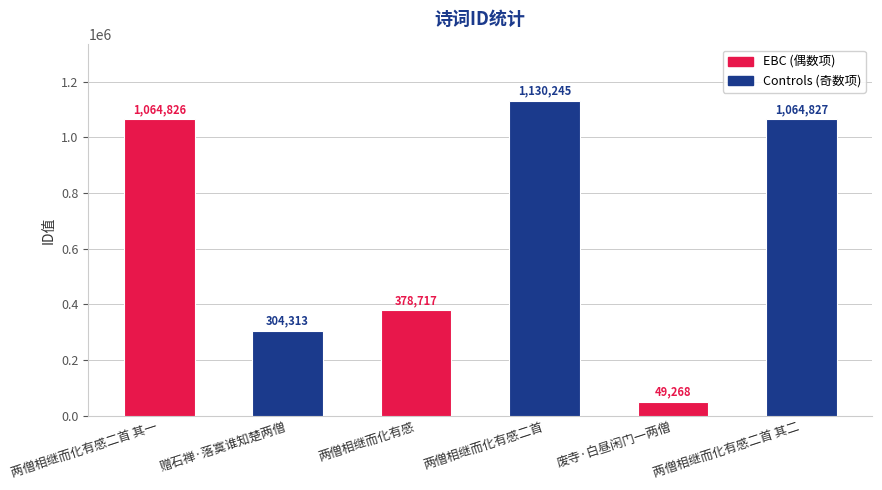

List the labels in order of value, largest first.

两僧相继而化有感二首, 两僧相继而化有感二首 其二, 两僧相继而化有感二首 其一, 两僧相继而化有感, 赠石禅·落寞谁知楚两僧, 废寺·白昼闲门一两僧